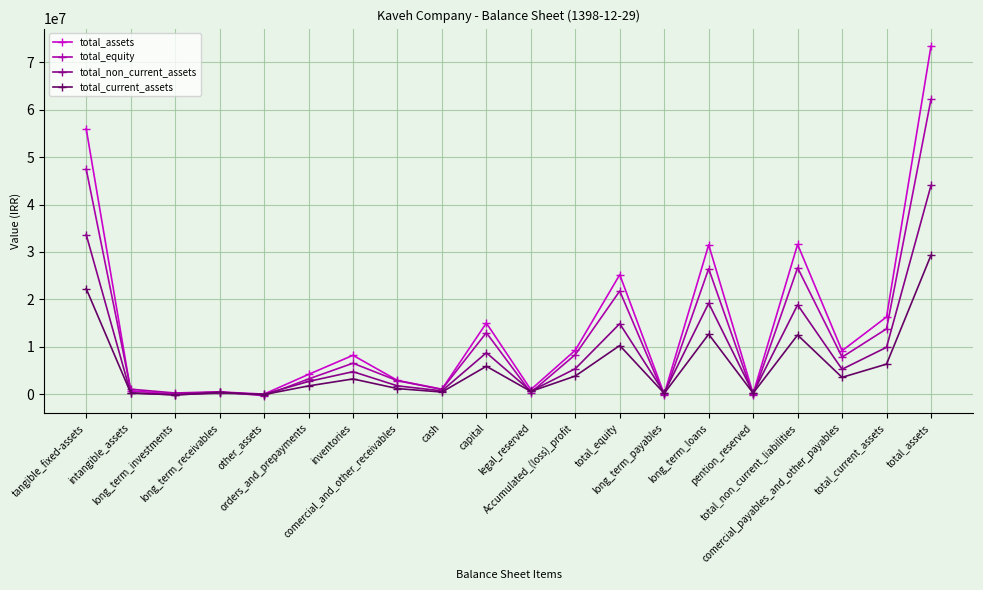

What is the approximate value of total_current_assets at total_assets?

29313695.7